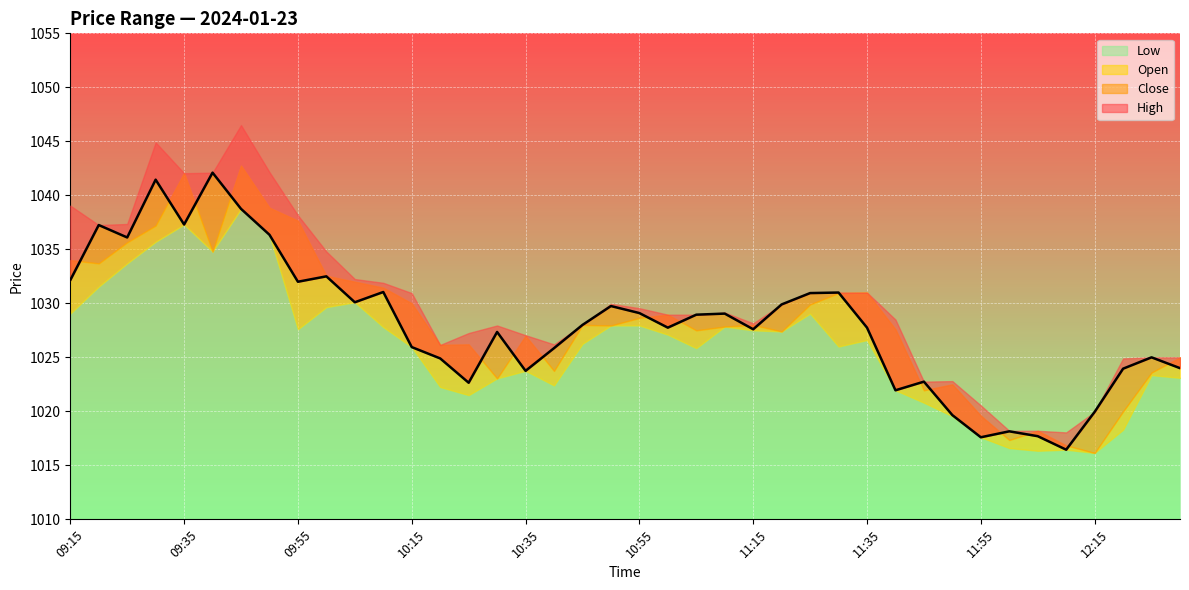

What are all the series names shown in the legend?

High, Close, Open, Low